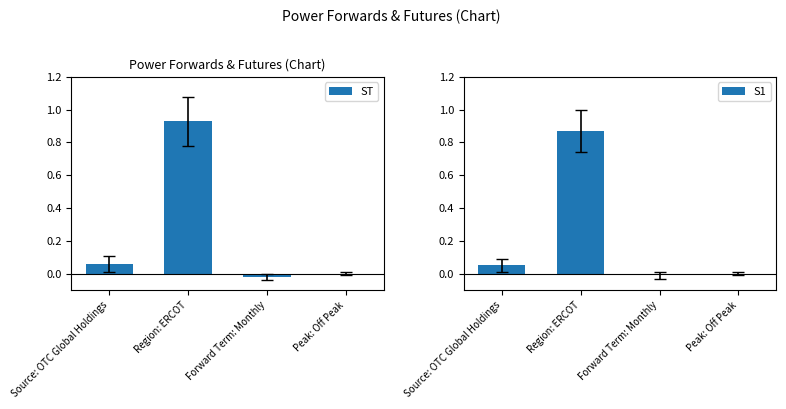

How many negative values does the ST series have?

1